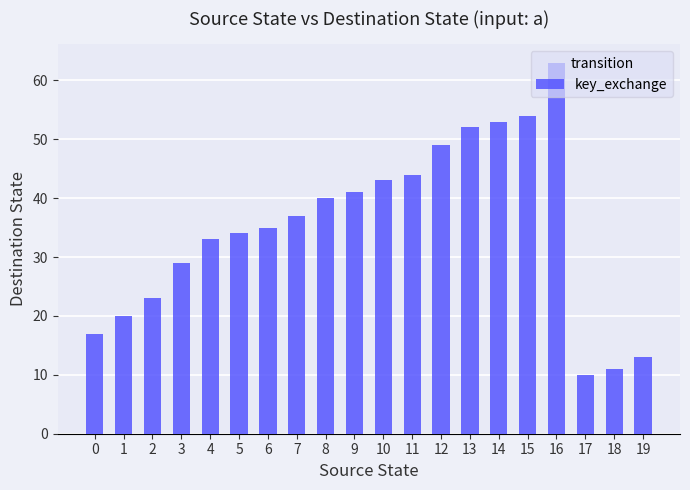

List the labels in order of value, largest first.

16, 15, 14, 13, 12, 11, 10, 9, 8, 7, 6, 5, 4, 3, 2, 1, 0, 19, 18, 17